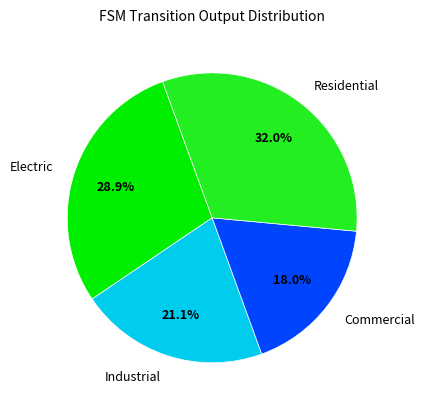

Which category has the smallest portion of the pie?

Commercial